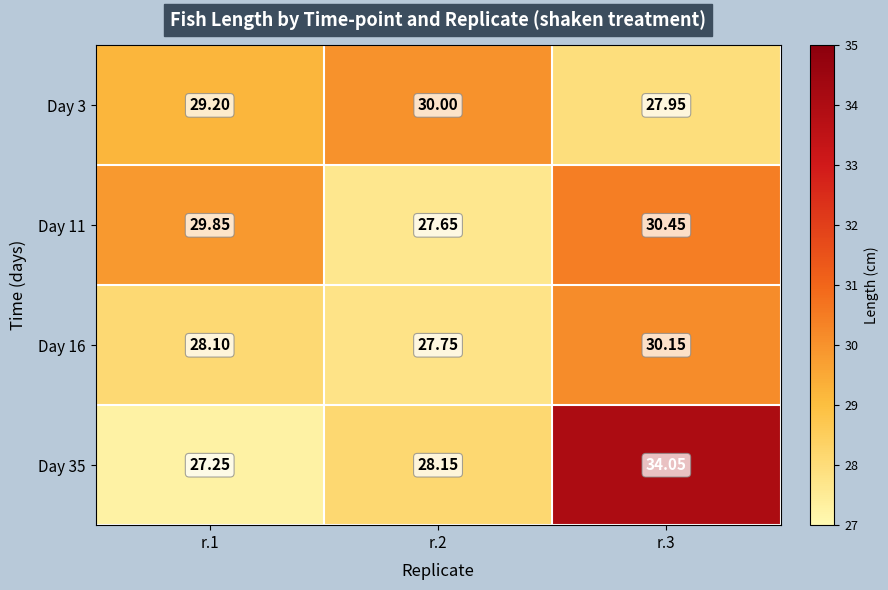

At which category does the chart reach its minimum across all series?

r.1